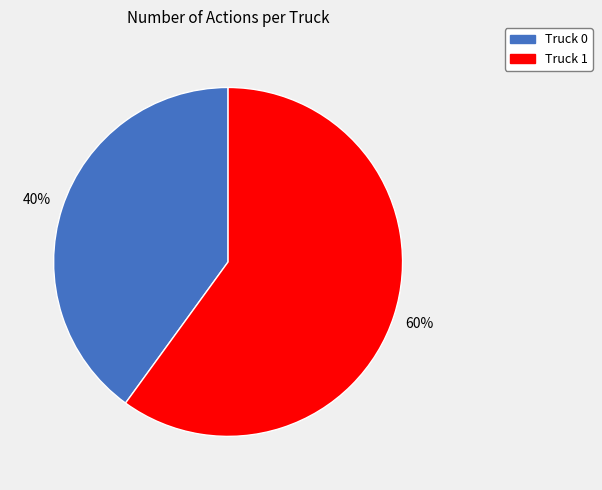

Is there a majority slice in this chart?

Yes